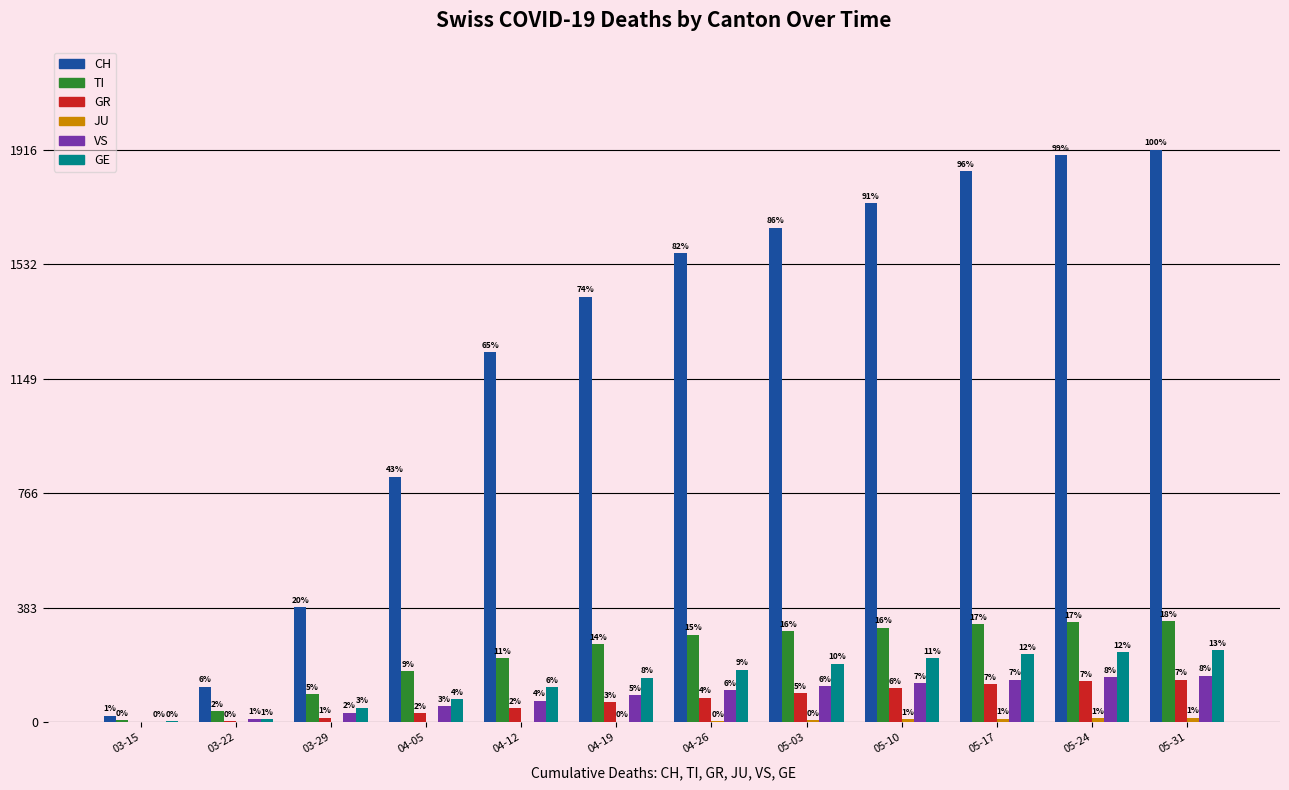

What is the total value across all series at 04-12?

1685